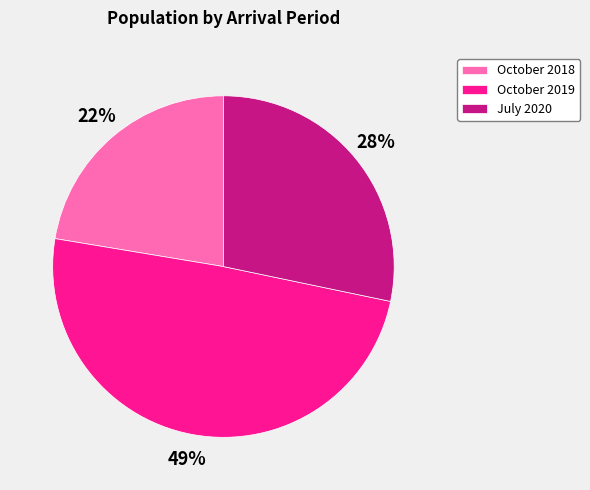

Is it true that October 2018 is 34% of the pie?

False